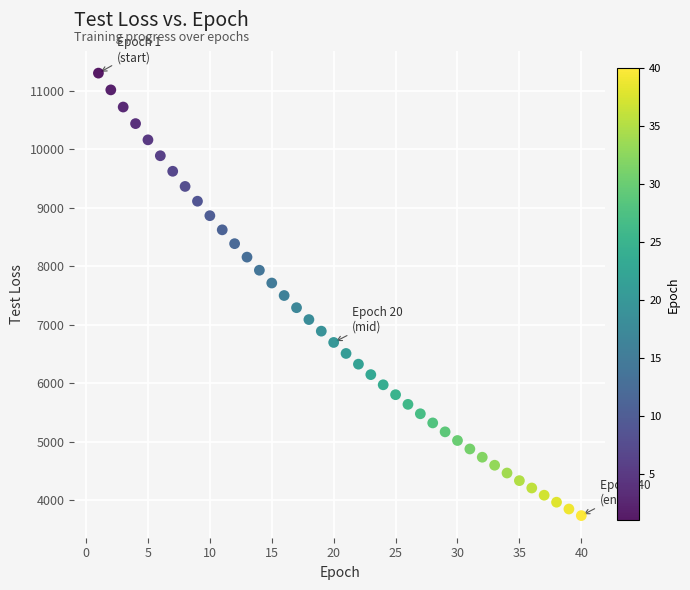

What is the range of X values (max minus min)?

39.0